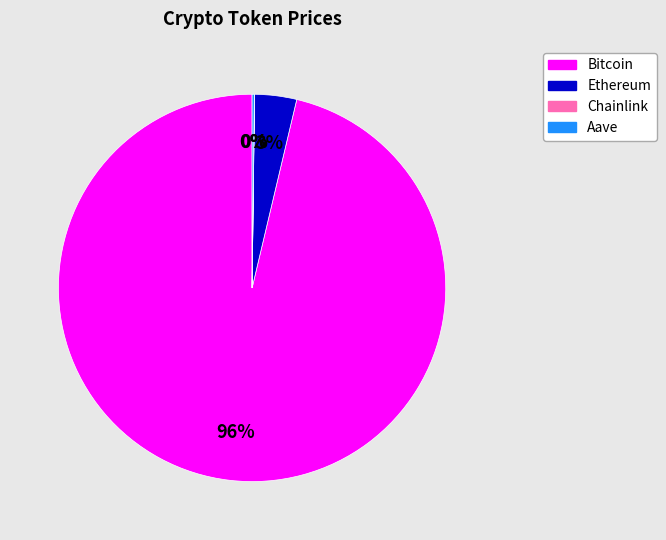

What percentage is the Ethereum slice, to the nearest percent?

3%